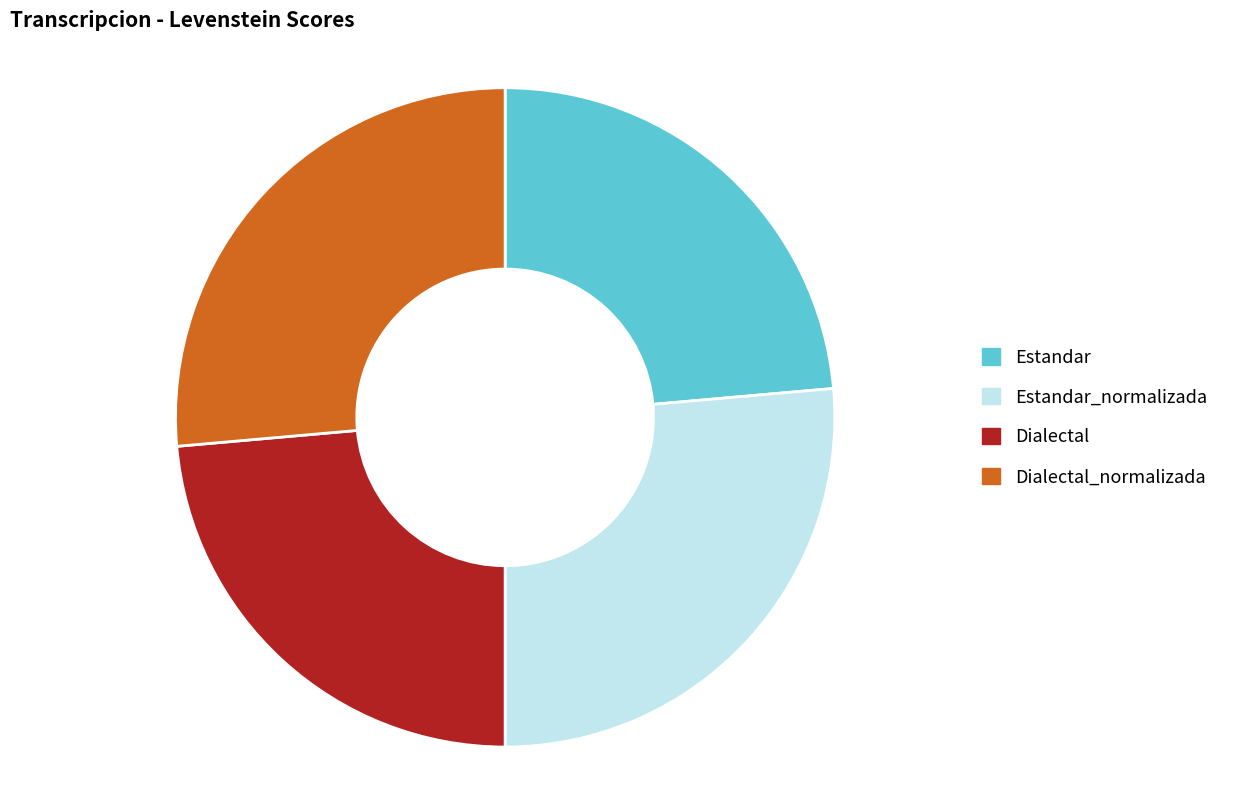

Is there a majority slice in this chart?

No